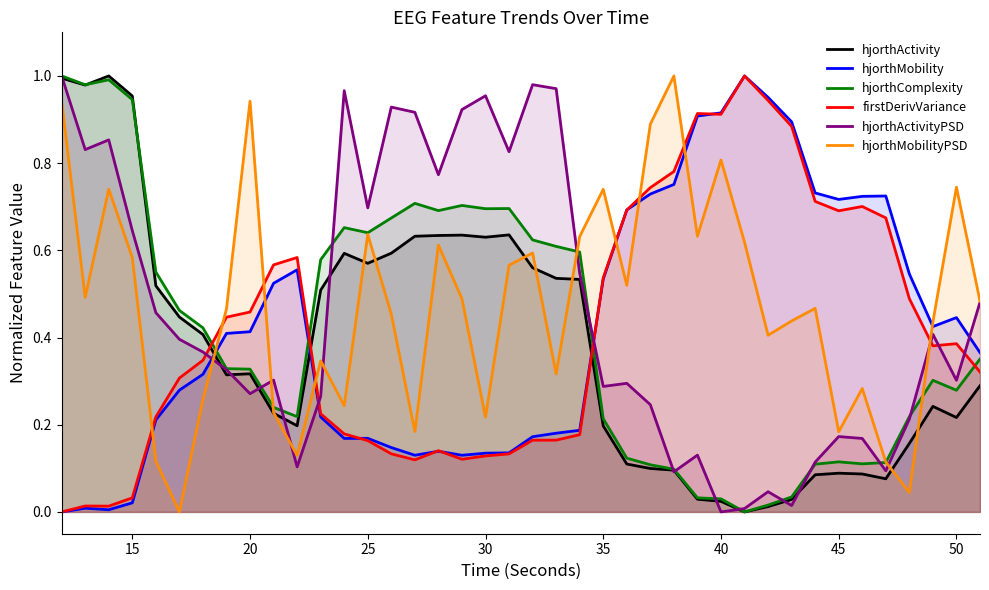

Is the value of firstDerivVariance at 35 greater than the value of hjorthMobility at 25?

Yes